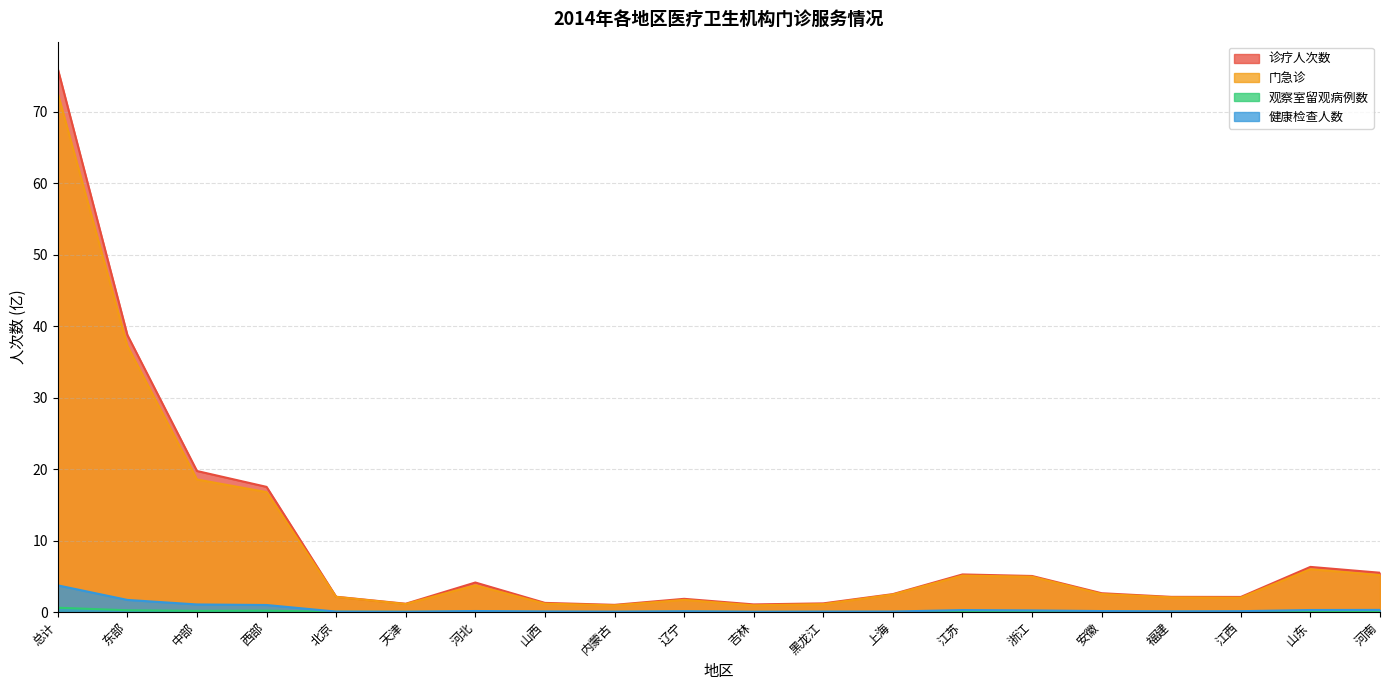

What is the difference between the 诊疗人次数 values at 总计 and 内蒙古?

75.0